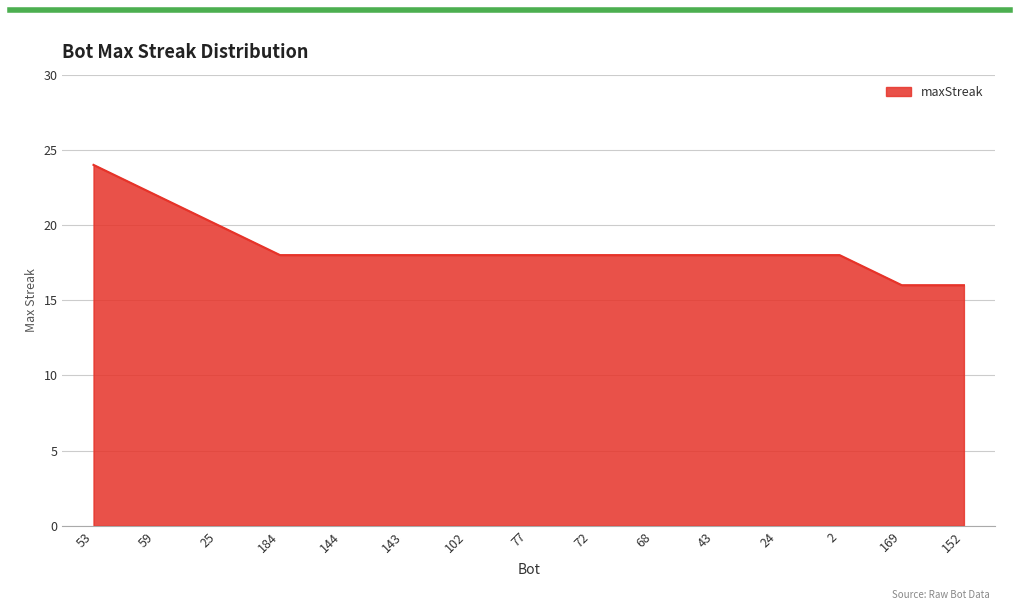

What position from the left is 25?

3